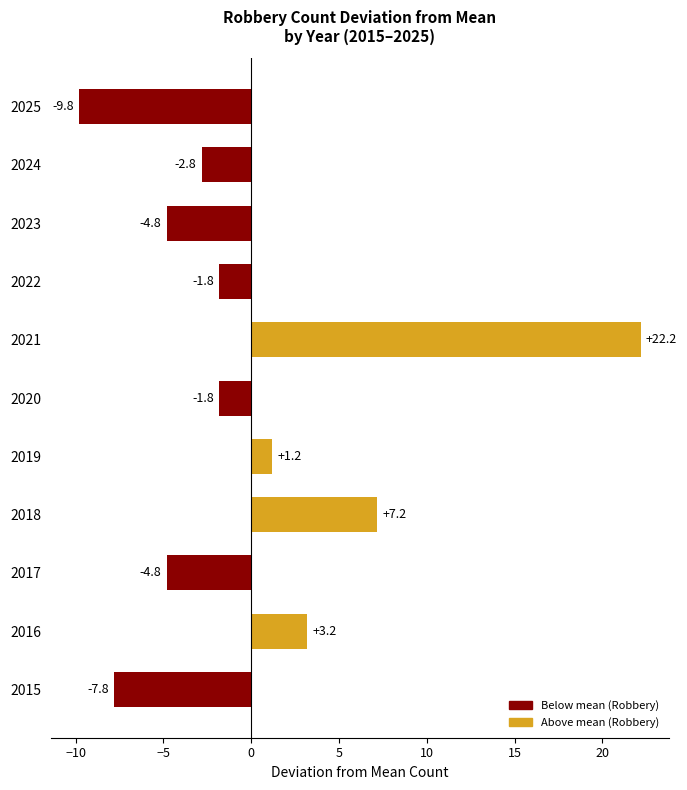

Reading top to bottom, what are all the values shown in this chart?

2025=-9.8	2024=-2.8	2023=-4.8	2022=-1.8	2021=22.2	2020=-1.8	2019=1.2	2018=7.2	2017=-4.8	2016=3.2	2015=-7.8